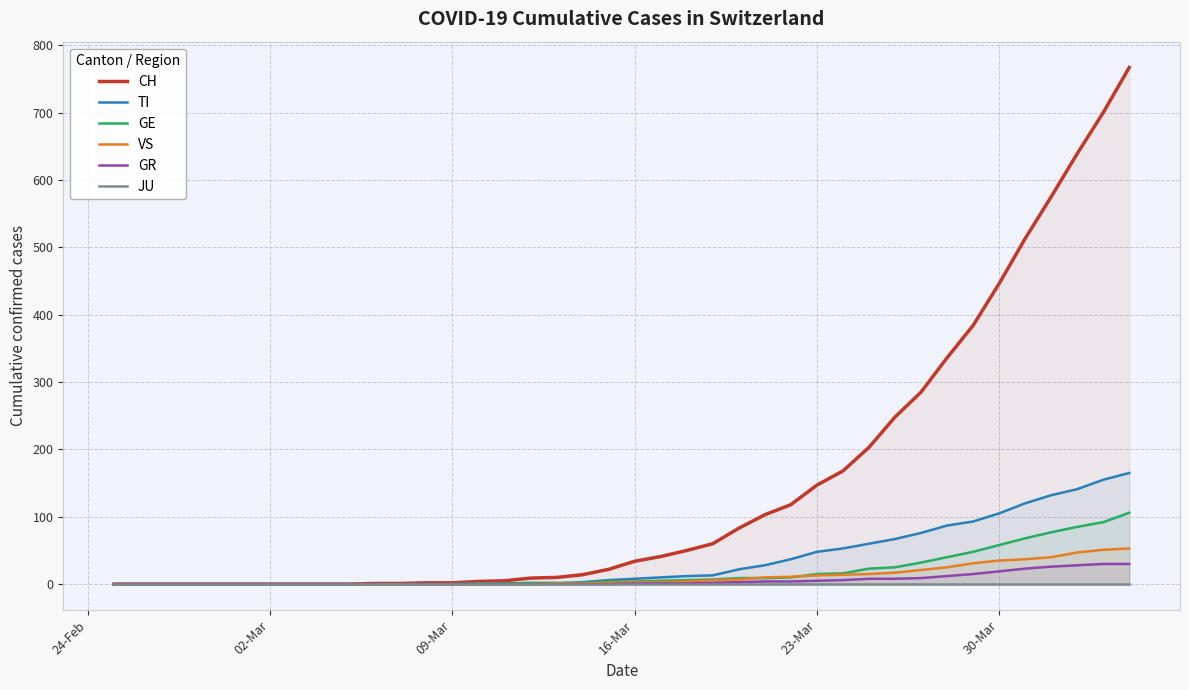

What is the highest value of the GE series?

106